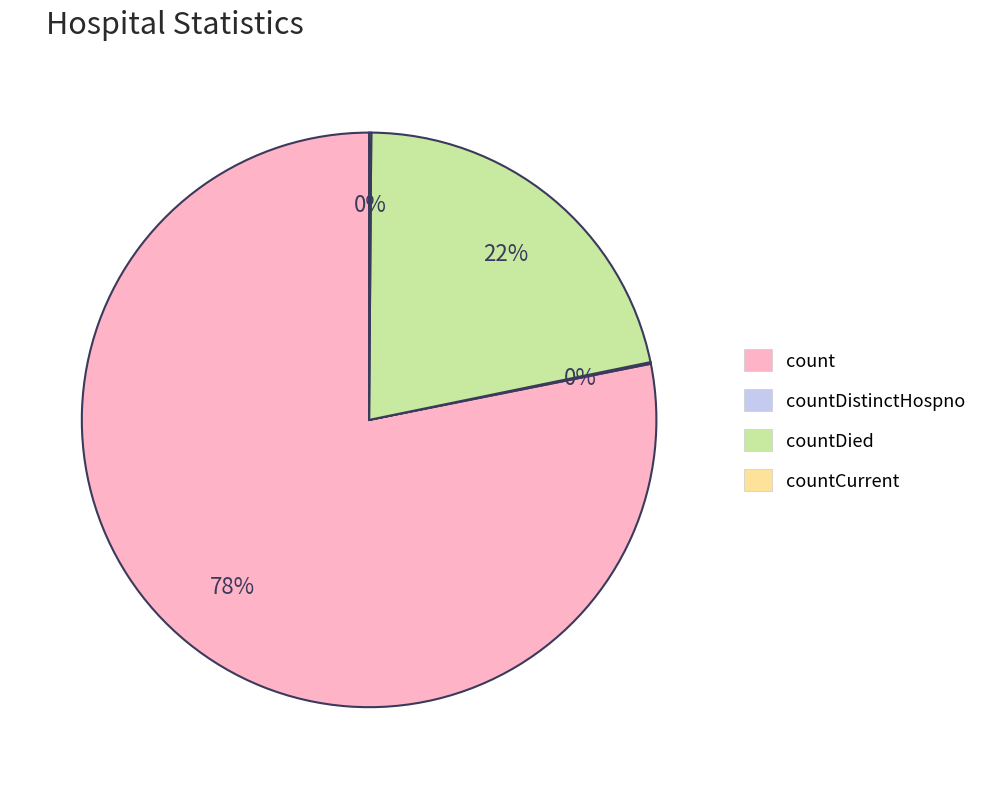

Which category has the biggest portion of the pie?

count